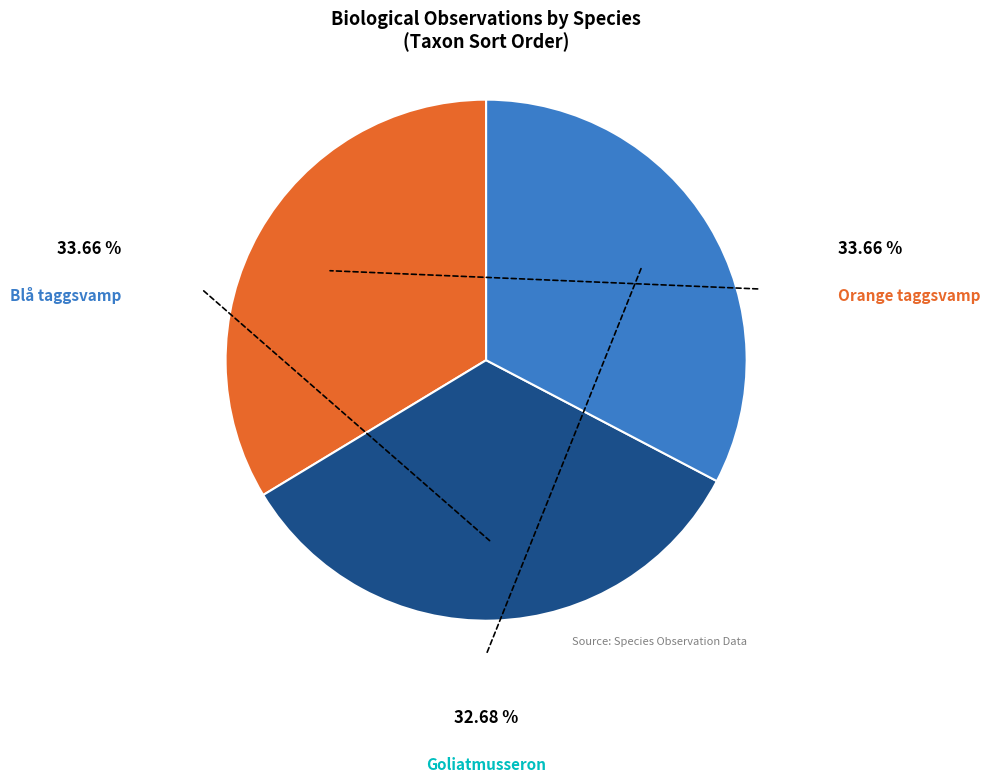

How many slices are in this pie chart?

3